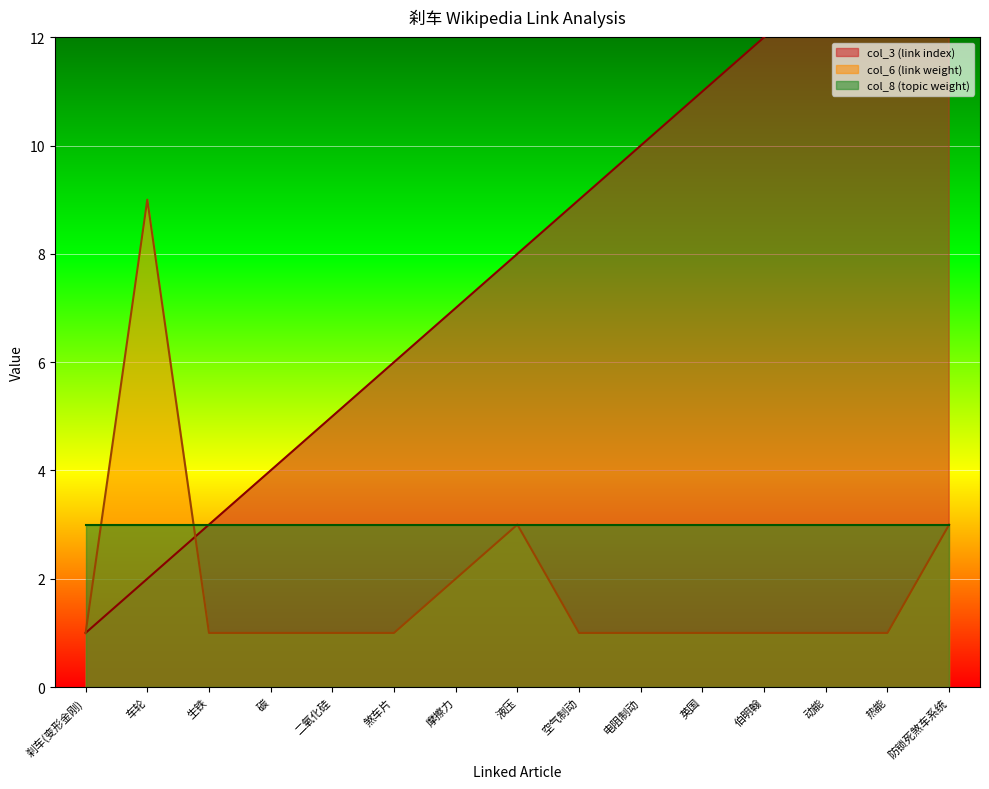

Between 煞车片 and 伯明翰, which series saw the biggest shift?

col_3 (link index)